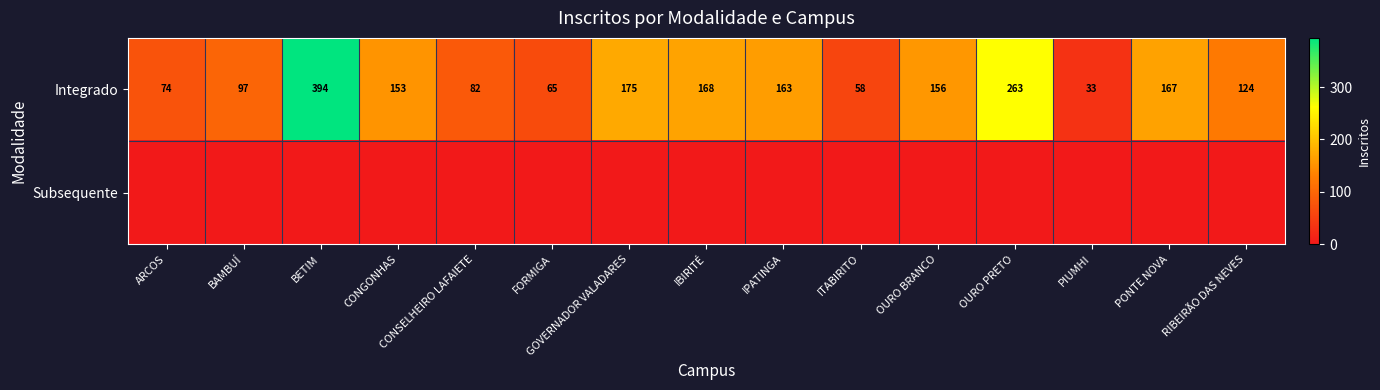

At which category is the sum across all series the highest?

BETIM